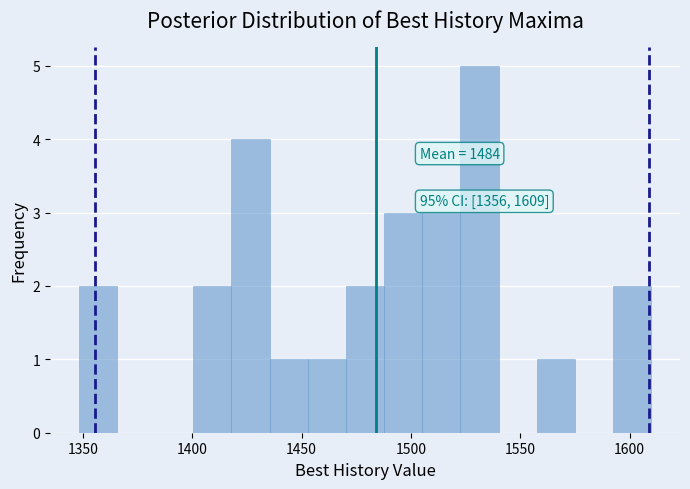

Around what value on the x-axis is the tallest bar? Give the approximate position of its centre, as read against the axis.

1530